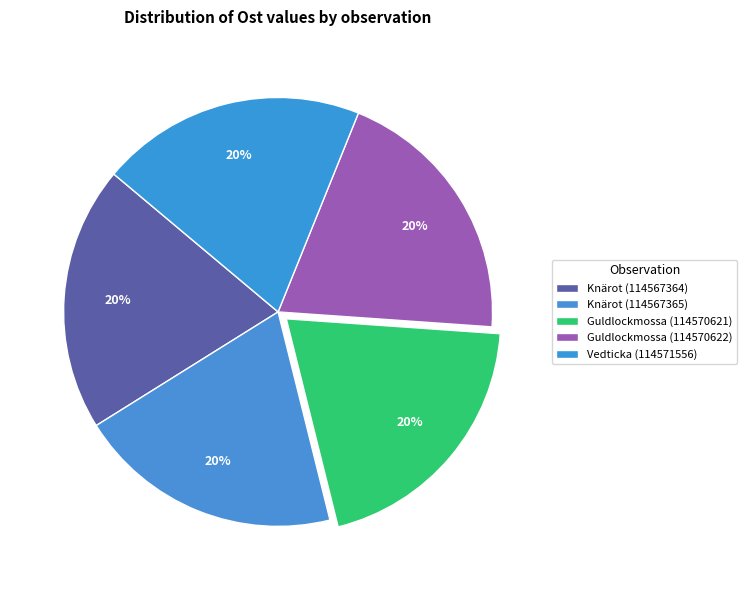

The Guldlockmossa (114570622) slice represents 31% of the pie. True or false?

False